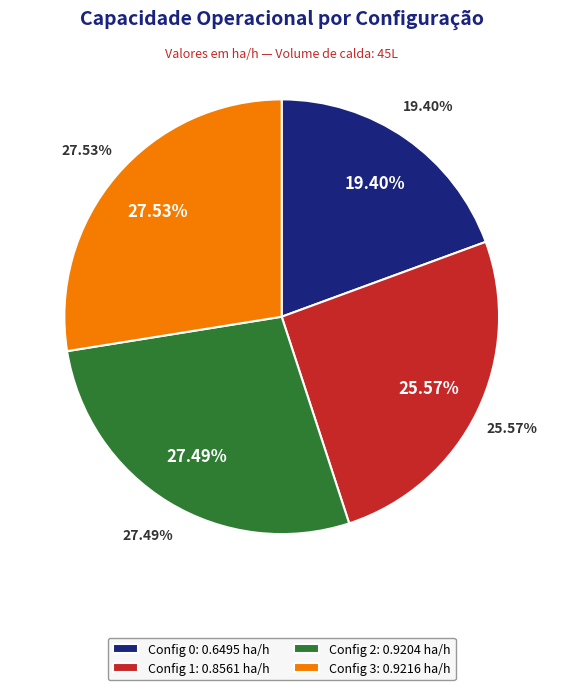

Does any single category account for the majority?

No